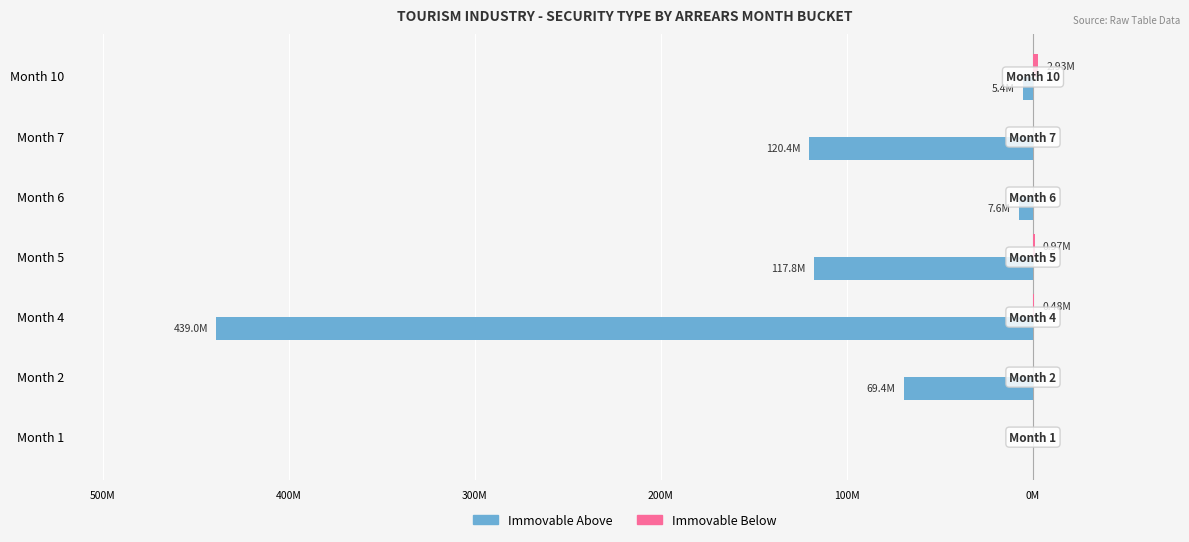

What are all the series names shown in the legend?

Immovable Above, Immovable Below